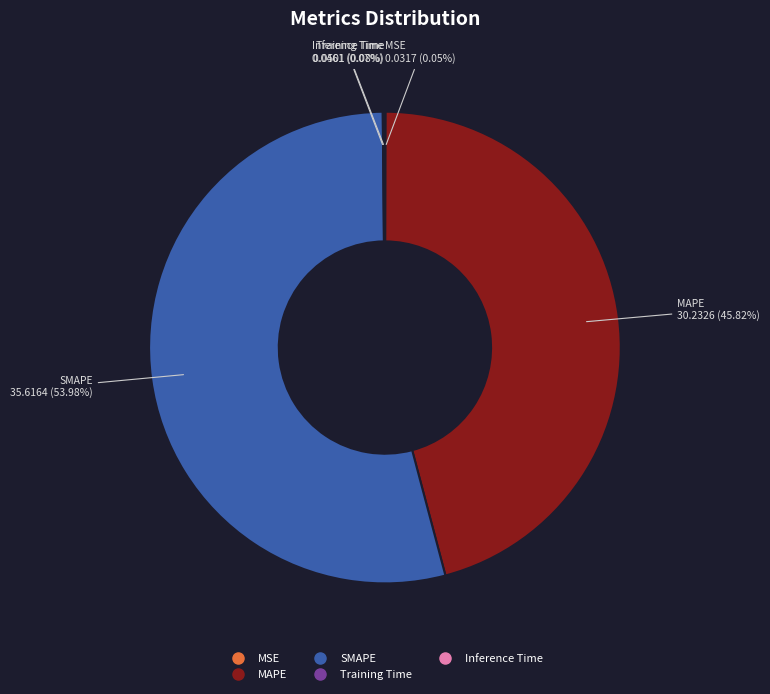

Which slice is the largest?

SMAPE